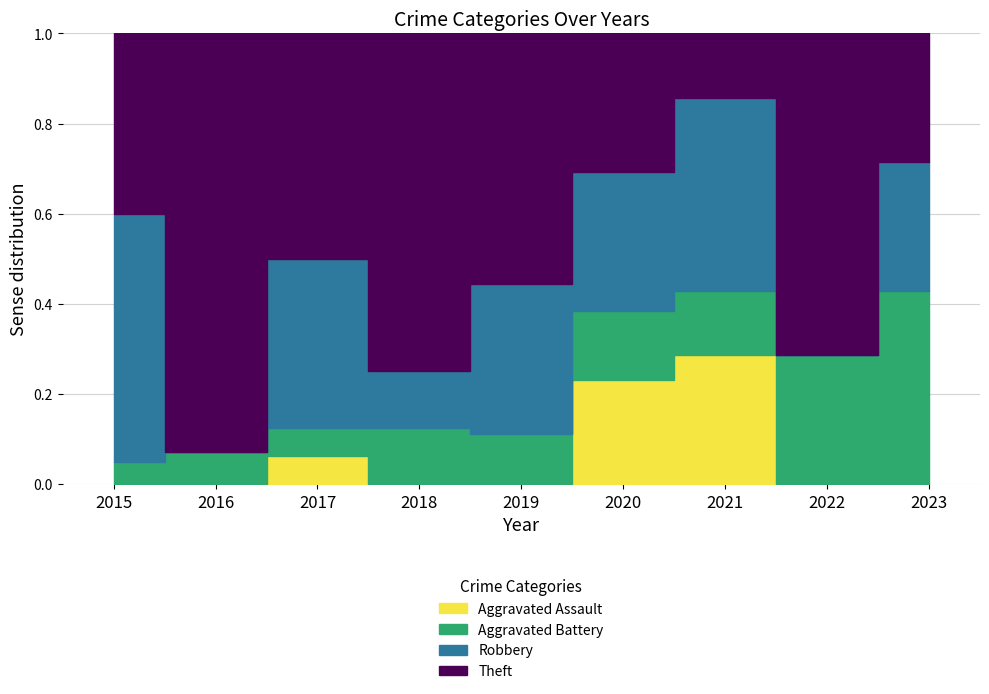

Which label corresponds to the largest value in the chart?

2016